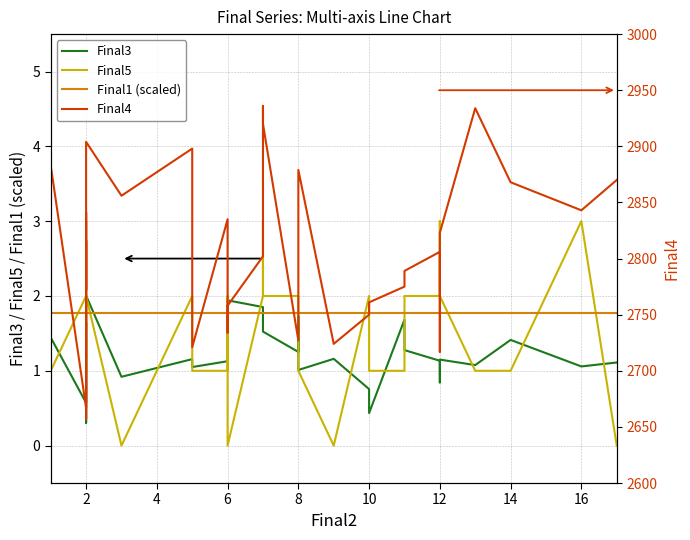

What is the difference between the maximum and second lowest values in the Final5 series?

3.0